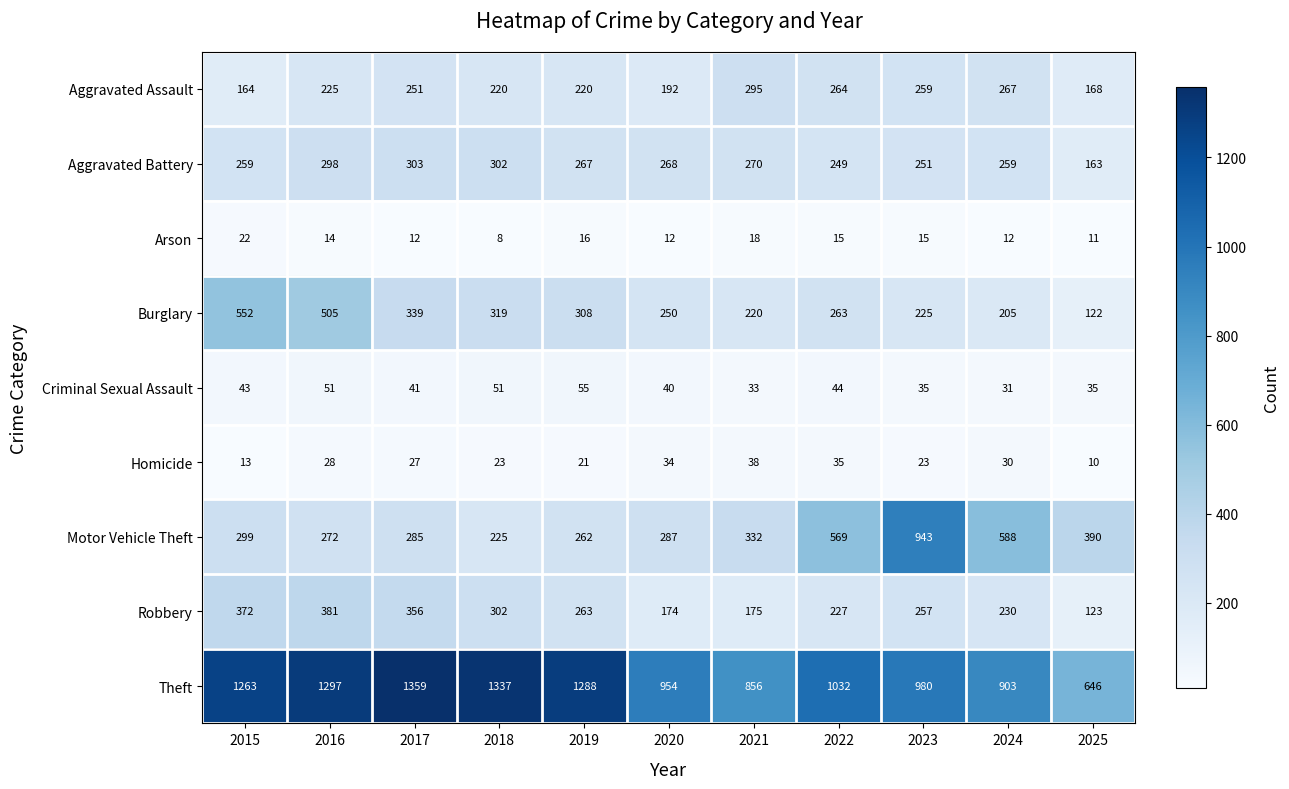

Read the Aggravated Assault value at 2021, to the nearest 5.

295